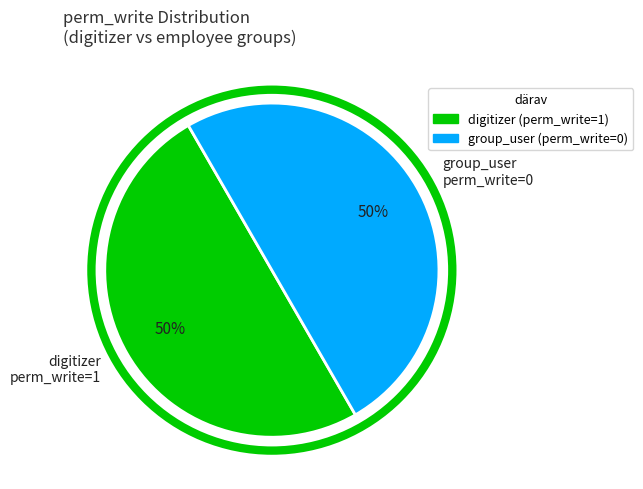

Count the number of slices in the pie.

2